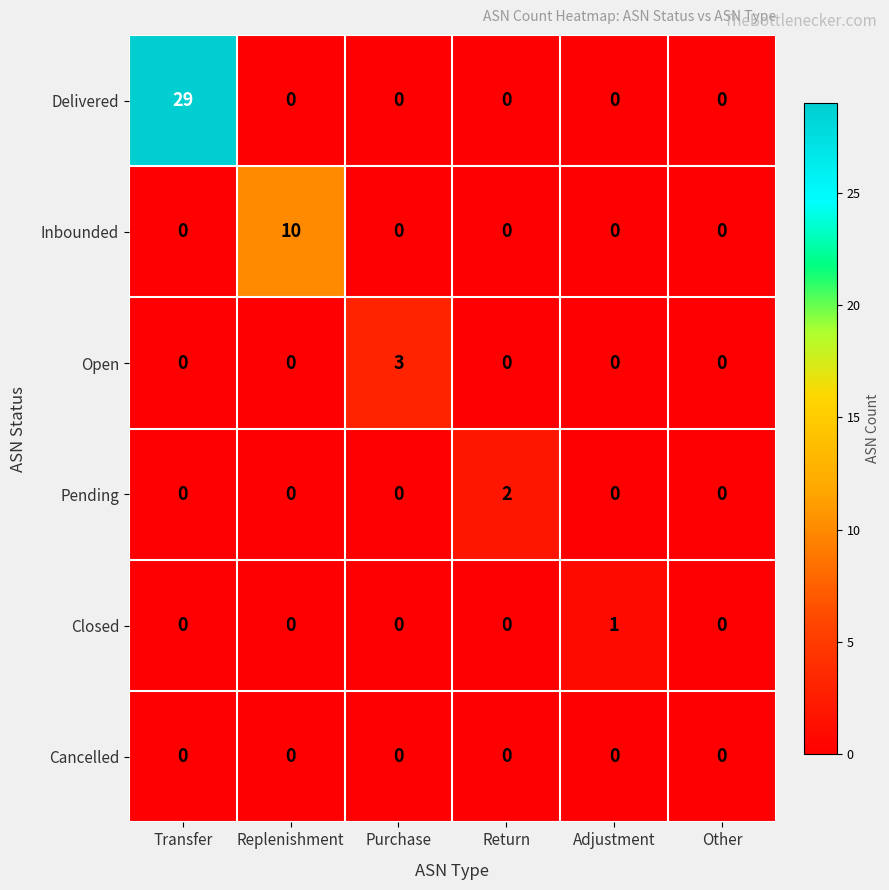

True or false: Inbounded has a value of 0 at Other.

True